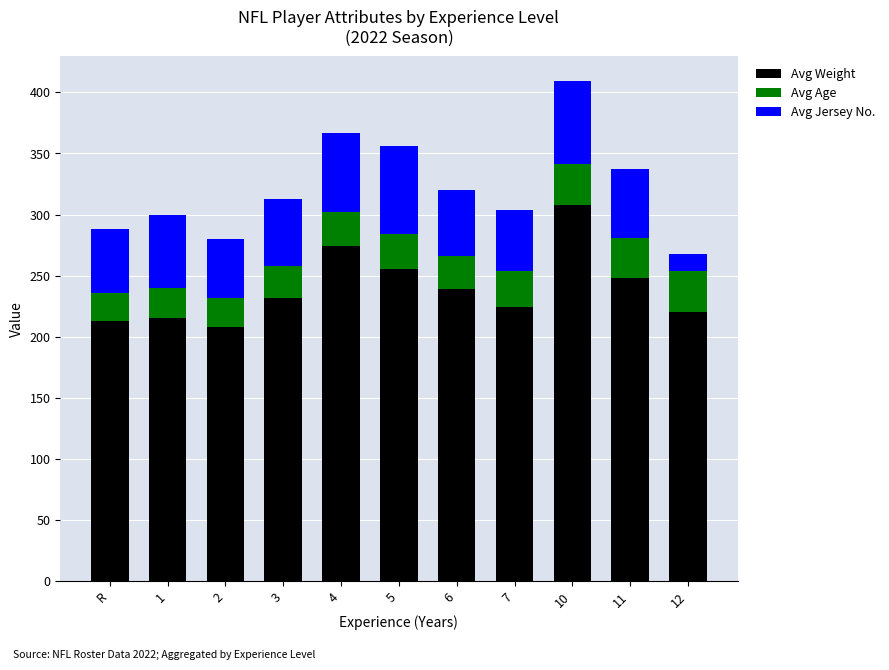

At which category is the sum across all series the highest?

10